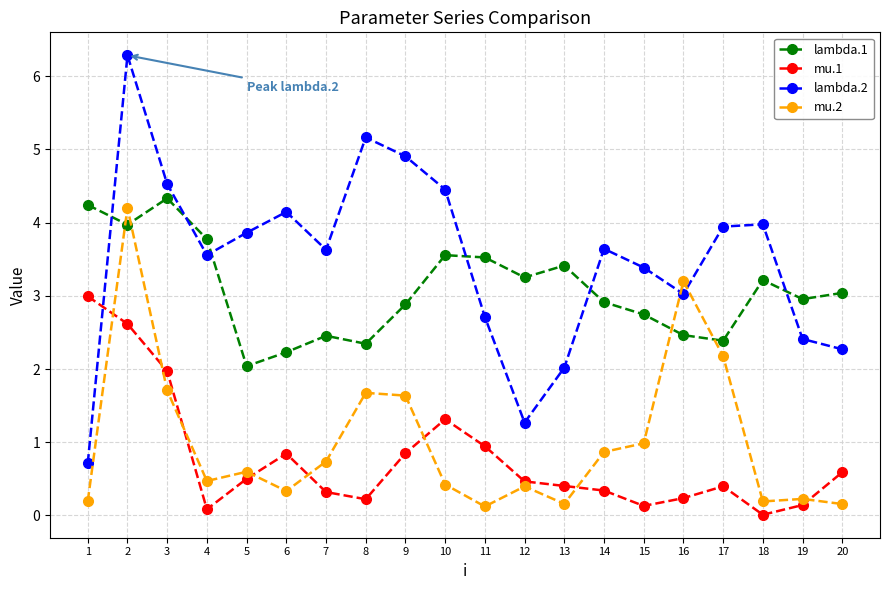

What is the average value of the mu.2 series?

1.0